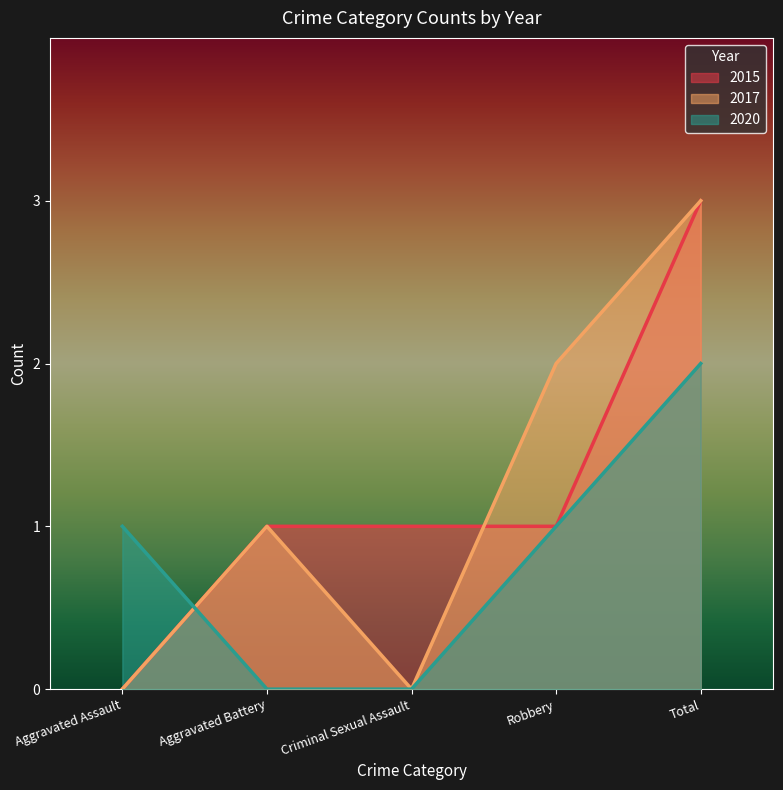

At which category is the sum across all series the highest?

Total